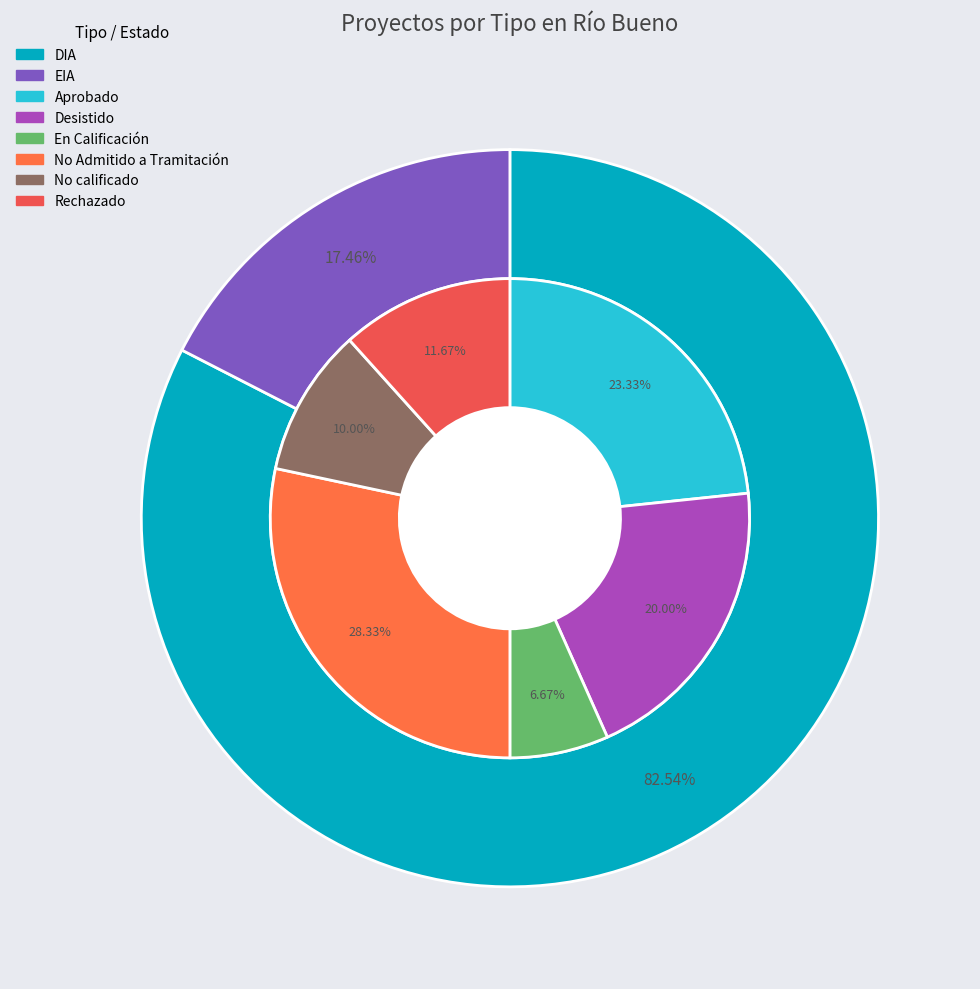

What is the change in value from DIA to EIA?

-123